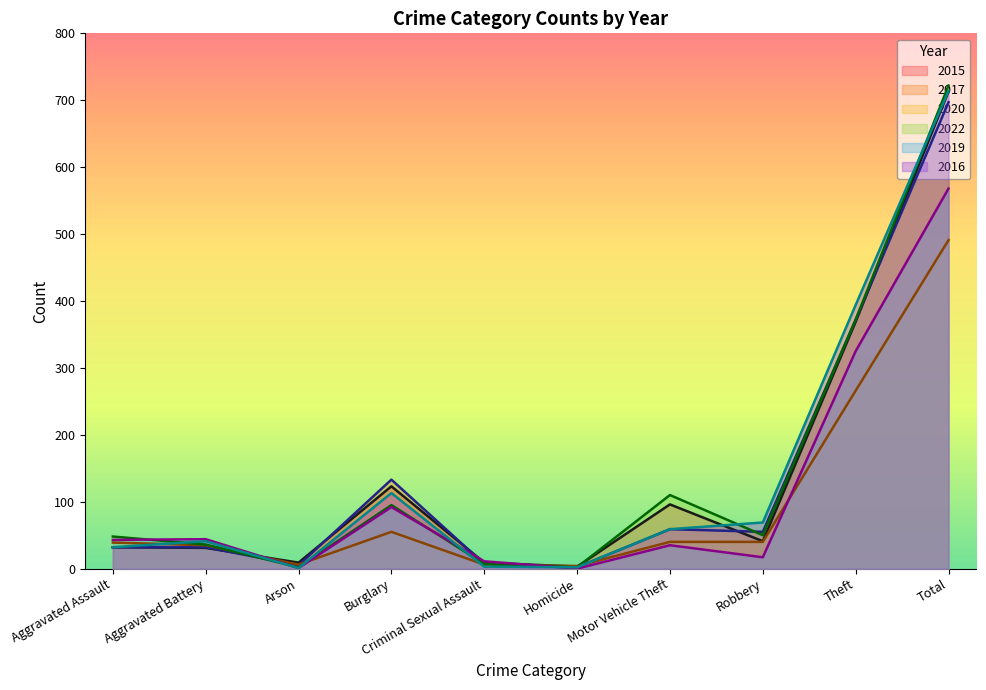

How many values in the 2022 series exceed 50?

4